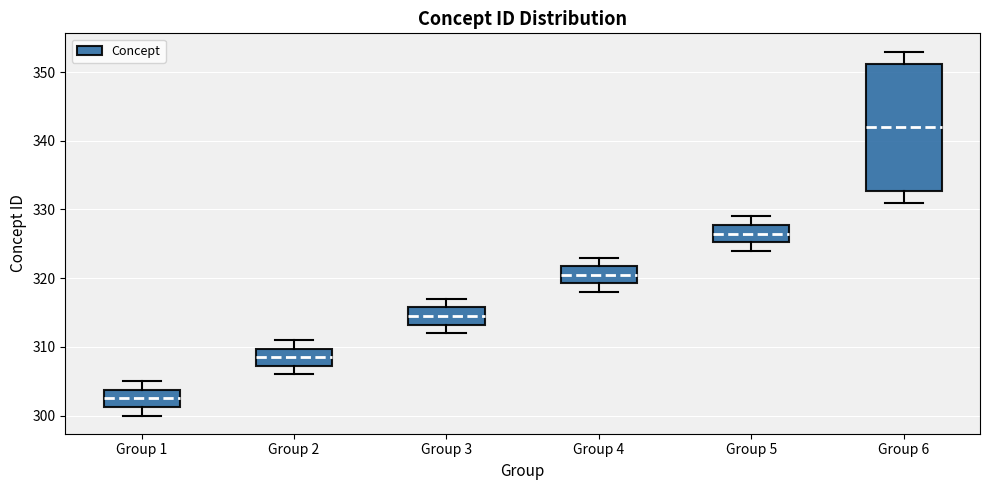

Reading left to right, read every box against the y-axis: the position of its median line, the range the box covers, and the ends of its whiskers. The values are not printed on the chart, so give them approximately, as read against the axis.

Group 1: median 303, box 301 to 304, whiskers 300 to 305
Group 2: median 309, box 307 to 310, whiskers 306 to 311
Group 3: median 315, box 313 to 316, whiskers 312 to 317
Group 4: median 321, box 319 to 322, whiskers 318 to 323
Group 5: median 327, box 325 to 328, whiskers 324 to 329
Group 6: median 342, box 333 to 351, whiskers 331 to 353